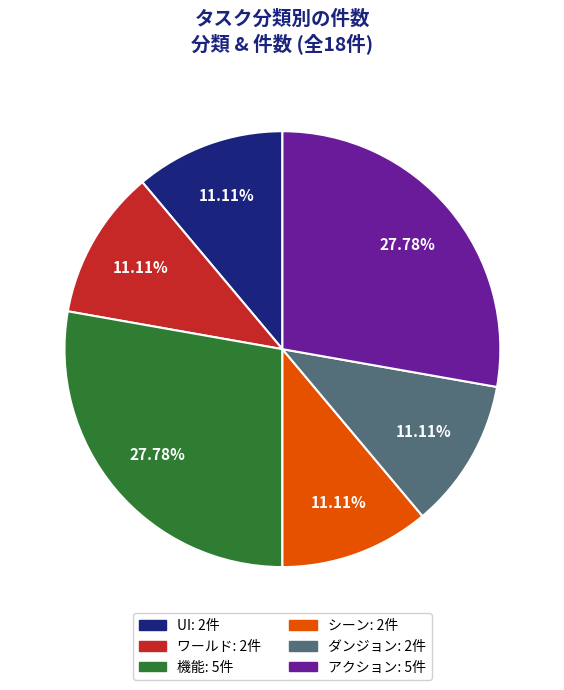

To the nearest percent, what is the combined percentage of ワールド and シーン?

22%